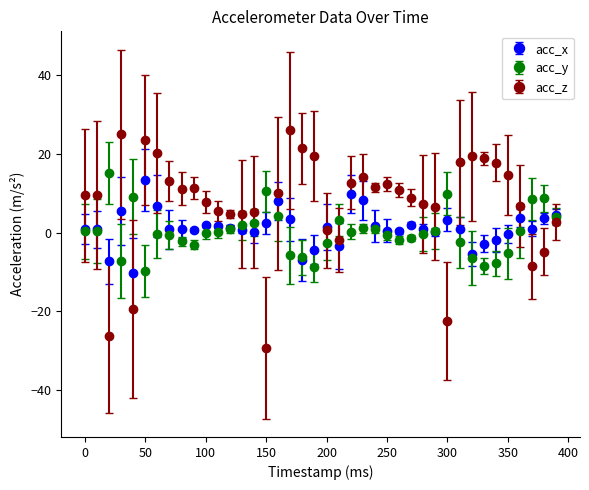

Which series has the largest total across all categories?

acc_z